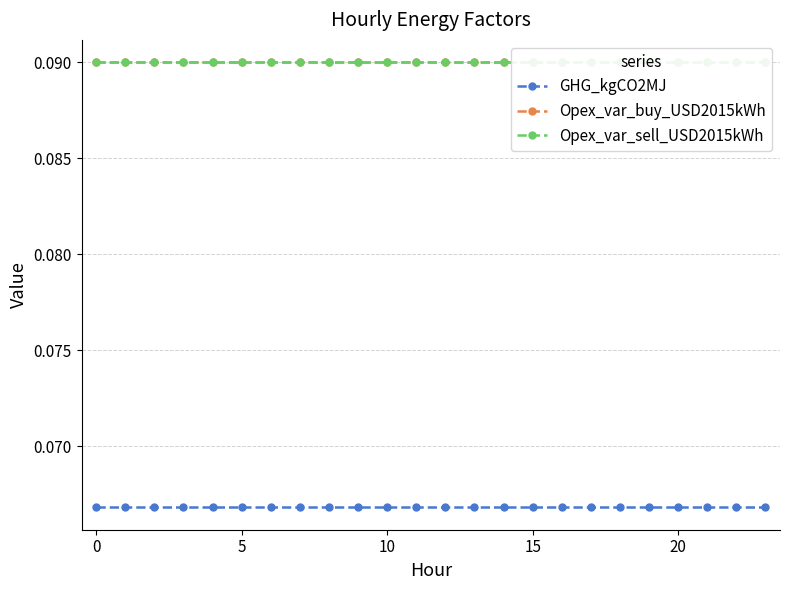

How many lines are shown in the chart?

3